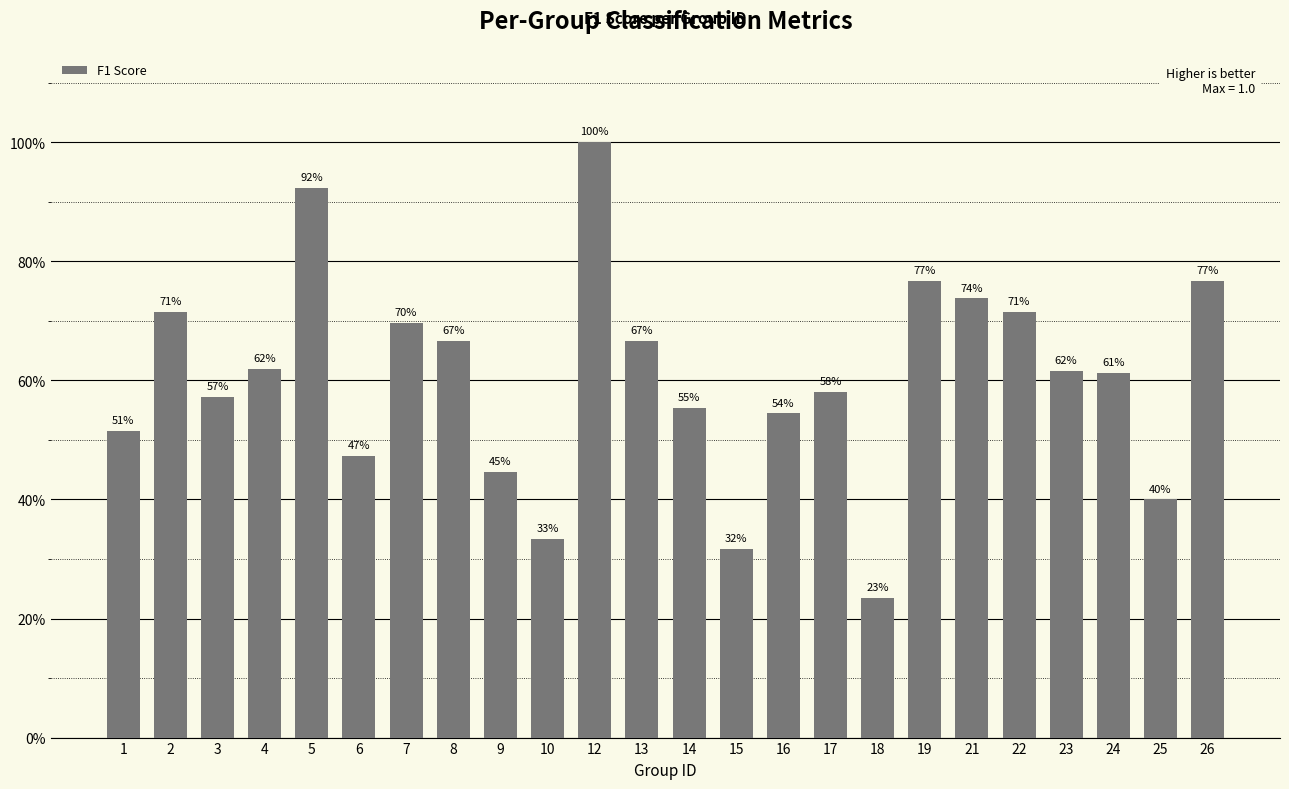

What value does the data have at 12?

1.0